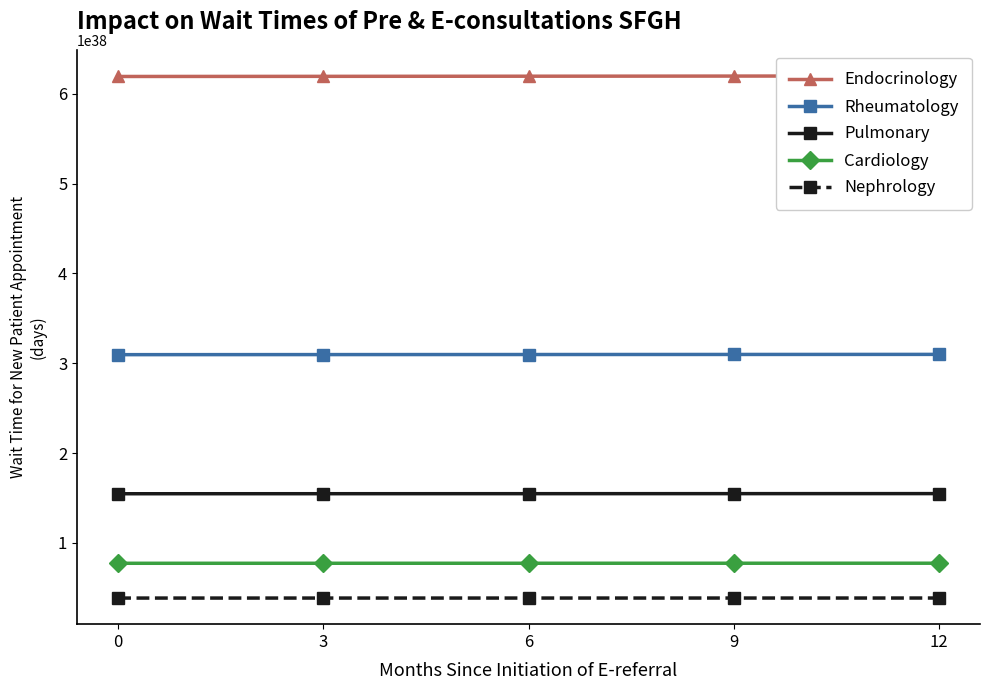

What is the greatest value displayed?

619849938760748335332064433343834357760